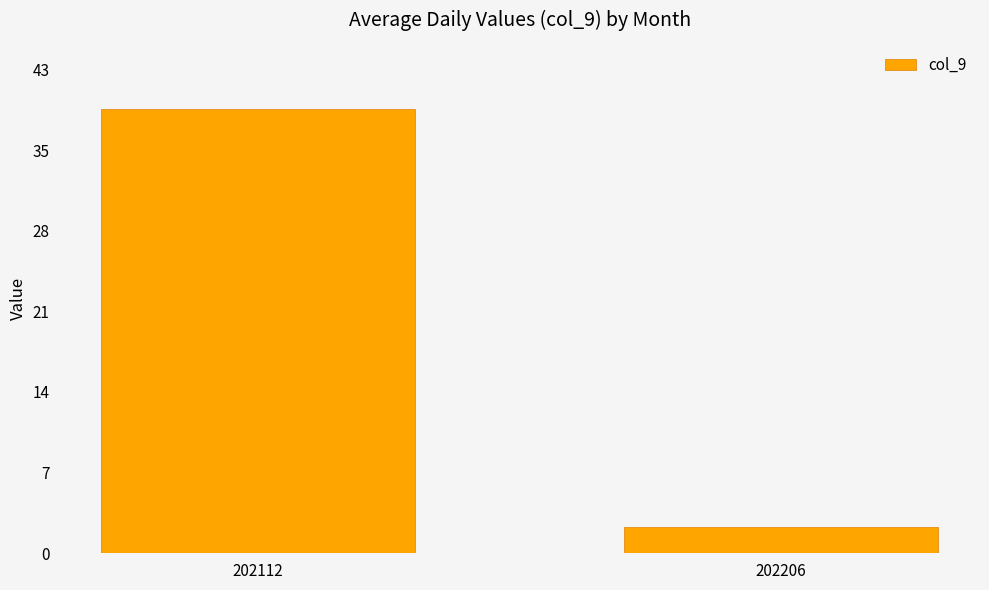

Rank the categories by value from lowest to highest.

202206, 202112